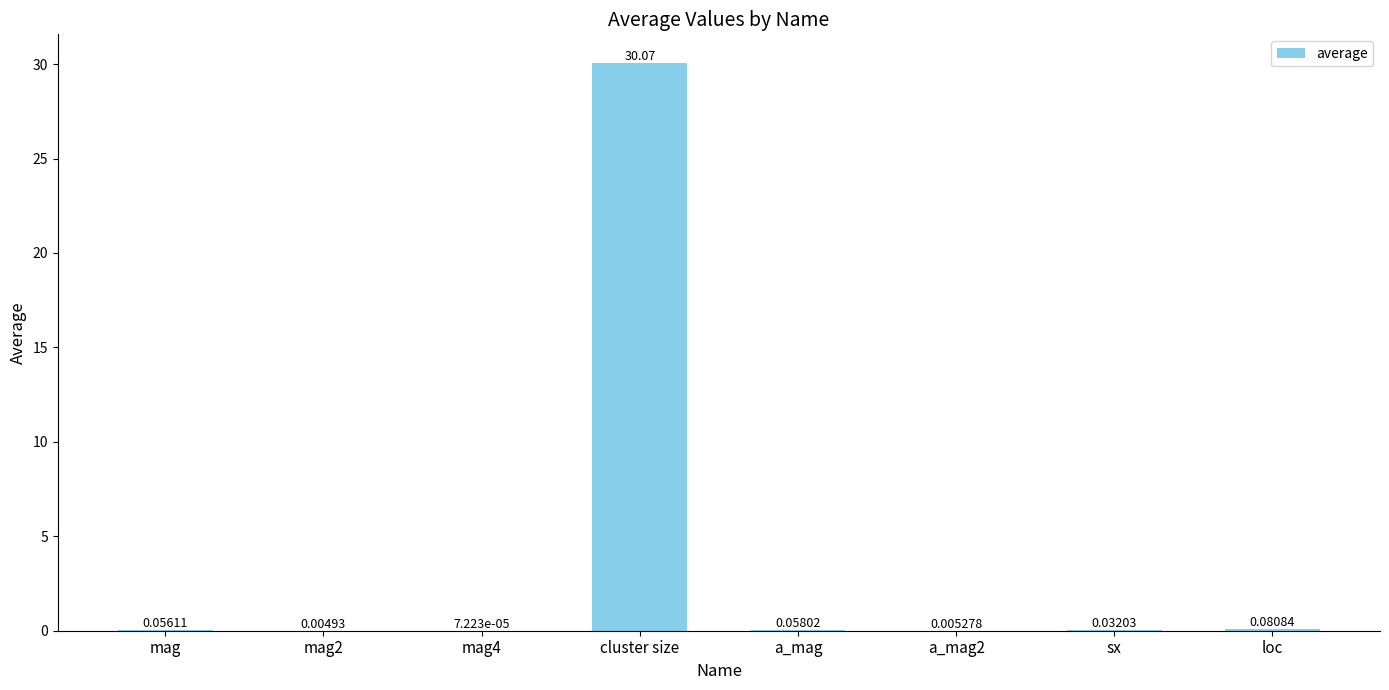

What is the sum of all values?

30.3